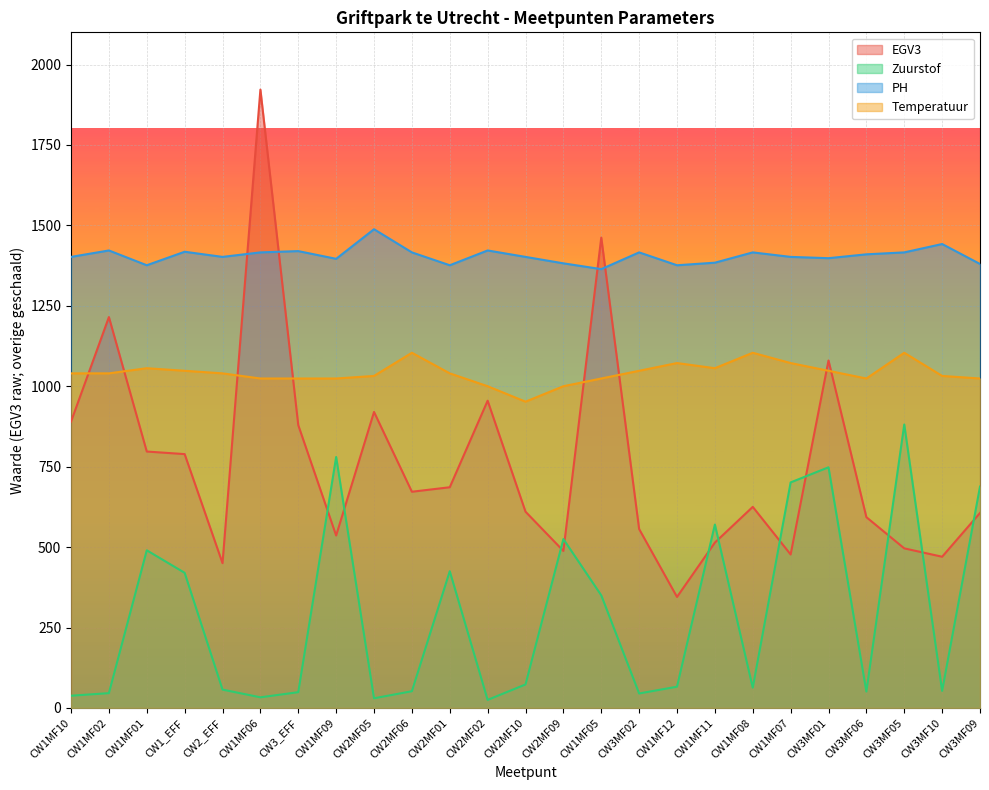

At CW1MF01, list the series in order from smallest to largest.

Zuurstof, EGV3, Temperatuur, PH